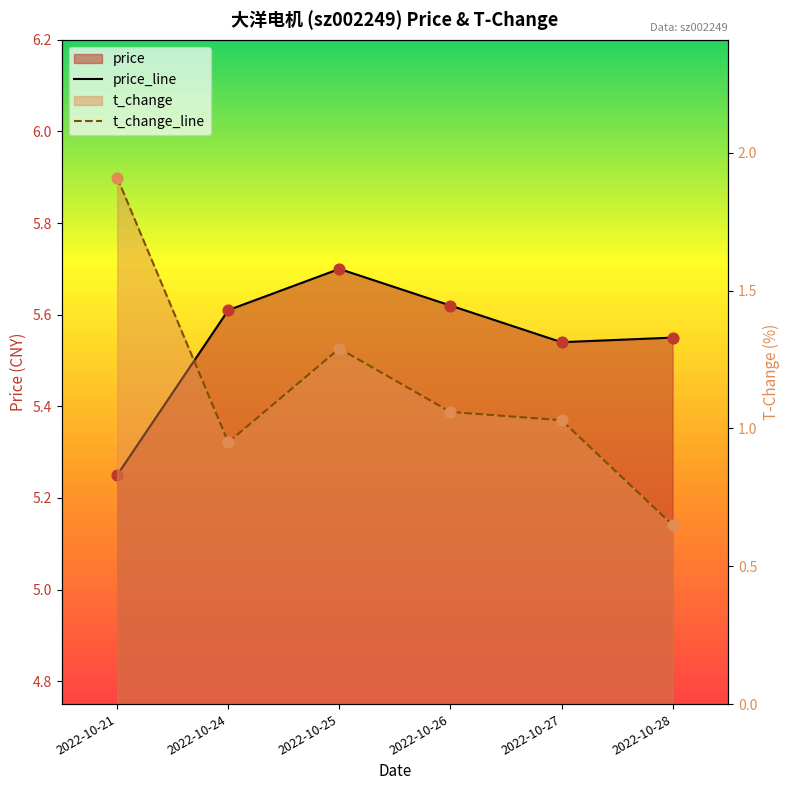

Which series has the widest spread of Y values?

t_change_line